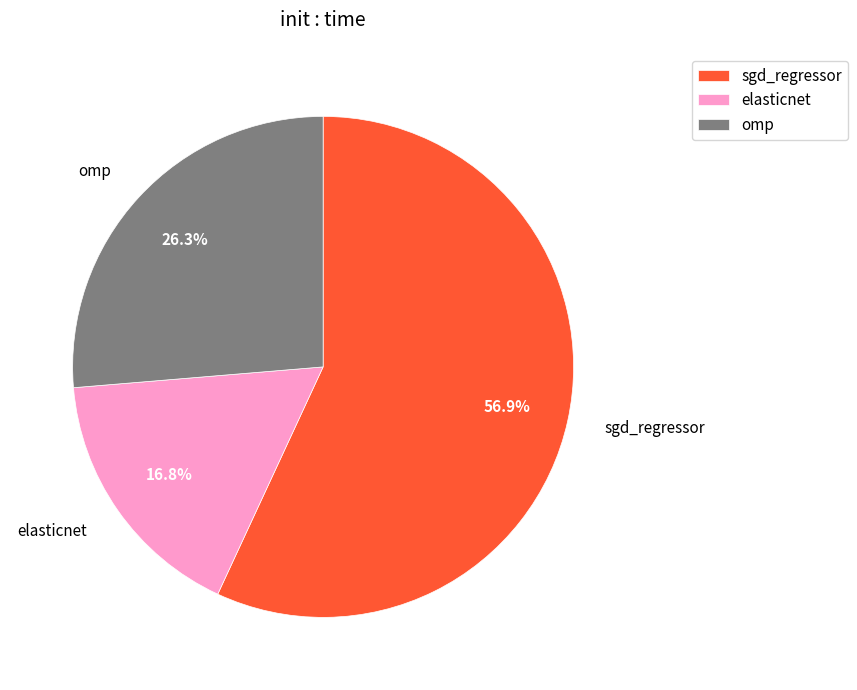

What is the largest slice in the pie chart?

sgd_regressor